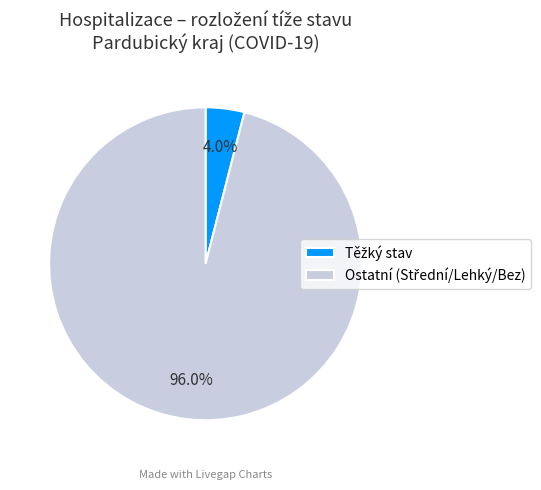

Is there a majority slice in this chart?

Yes